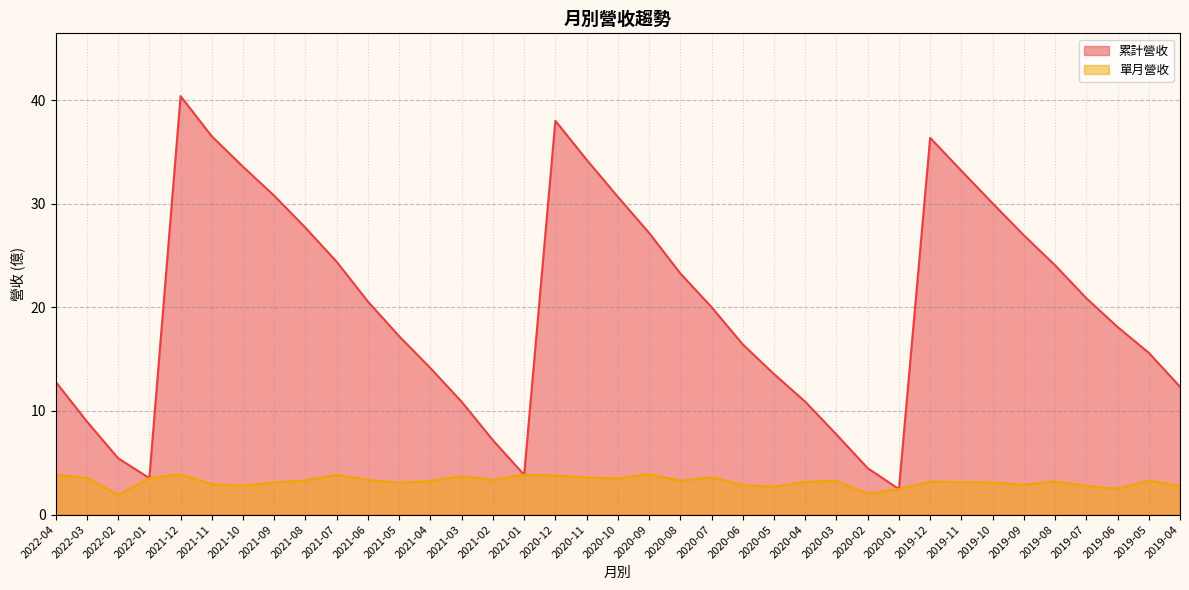

What is the sum of all 單月營收 values?

118.0